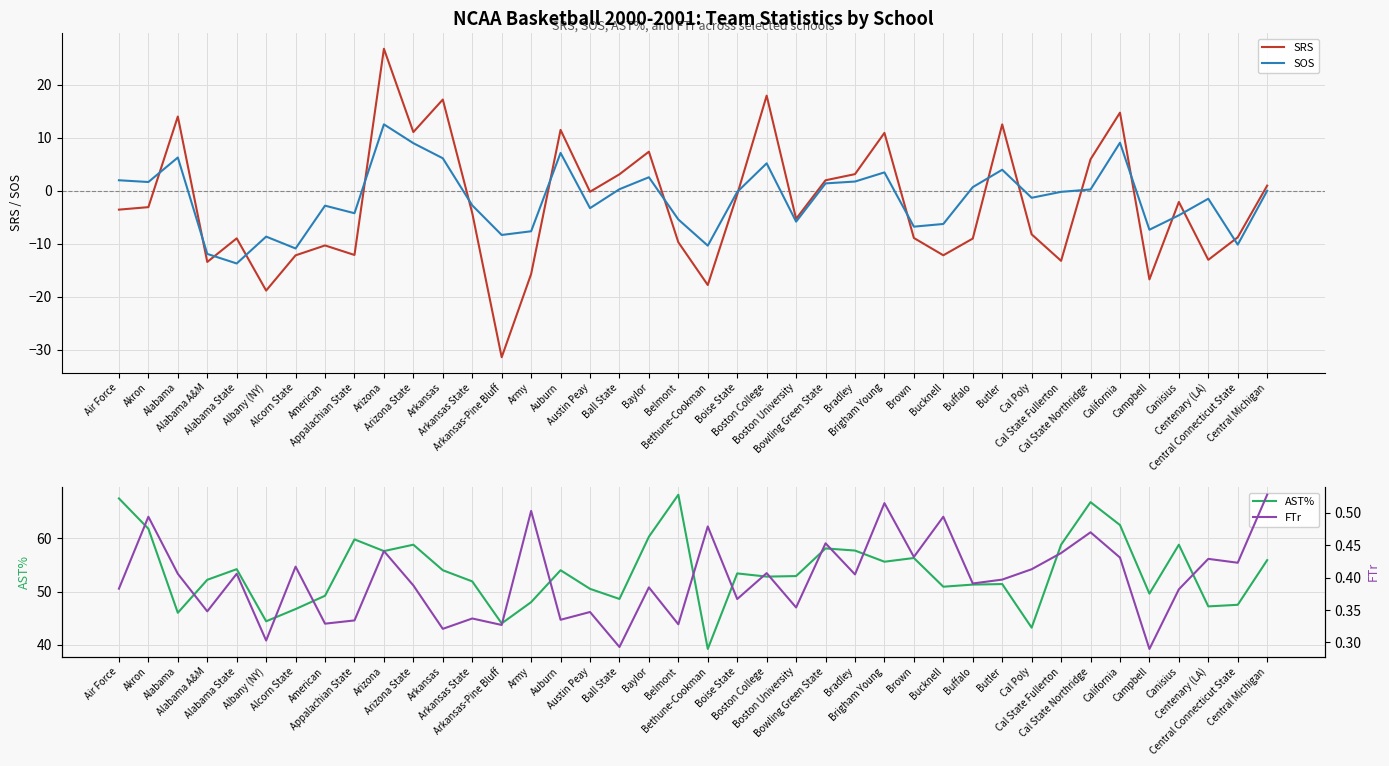

What are all the series names shown in the legend?

SRS, SOS, AST%, FTr